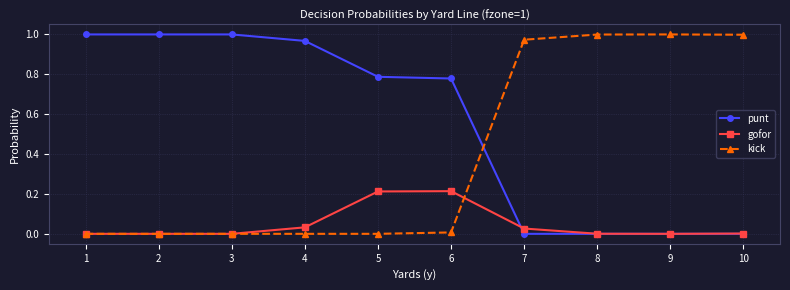

Is it true that punt equals 0.0 at 8?

True